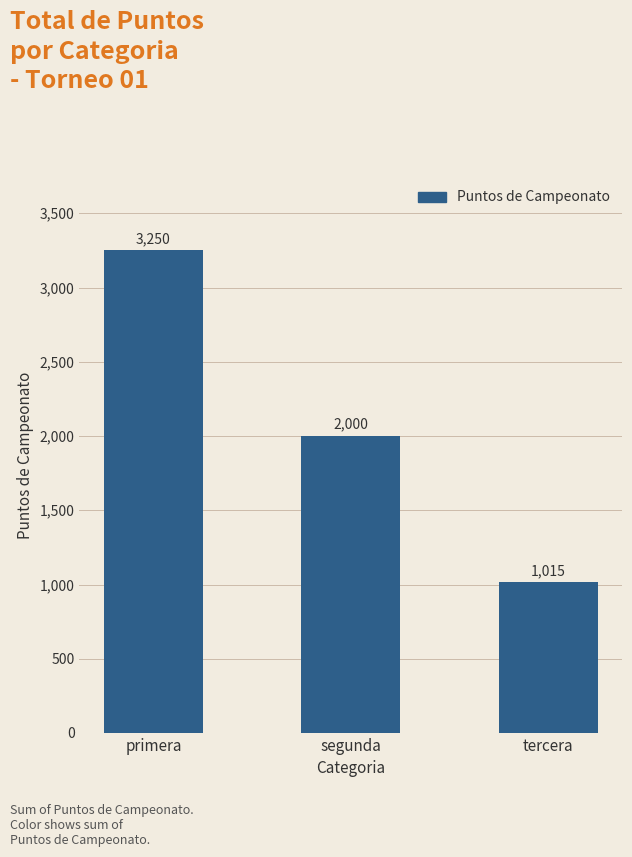

Rank the categories by value from highest to lowest.

primera, segunda, tercera